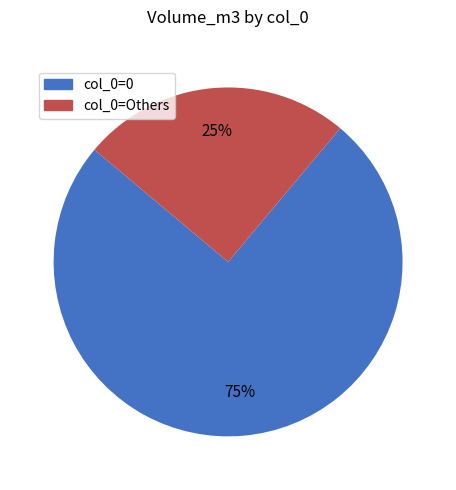

To the nearest percent, what is the average slice percentage?

50%